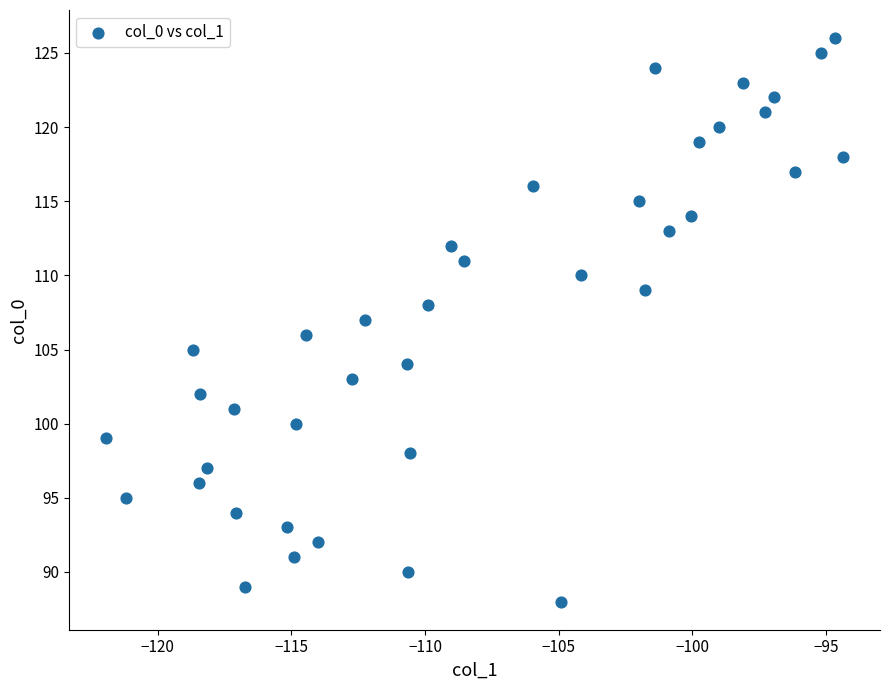

What is the range of Y values (max minus min)?

38